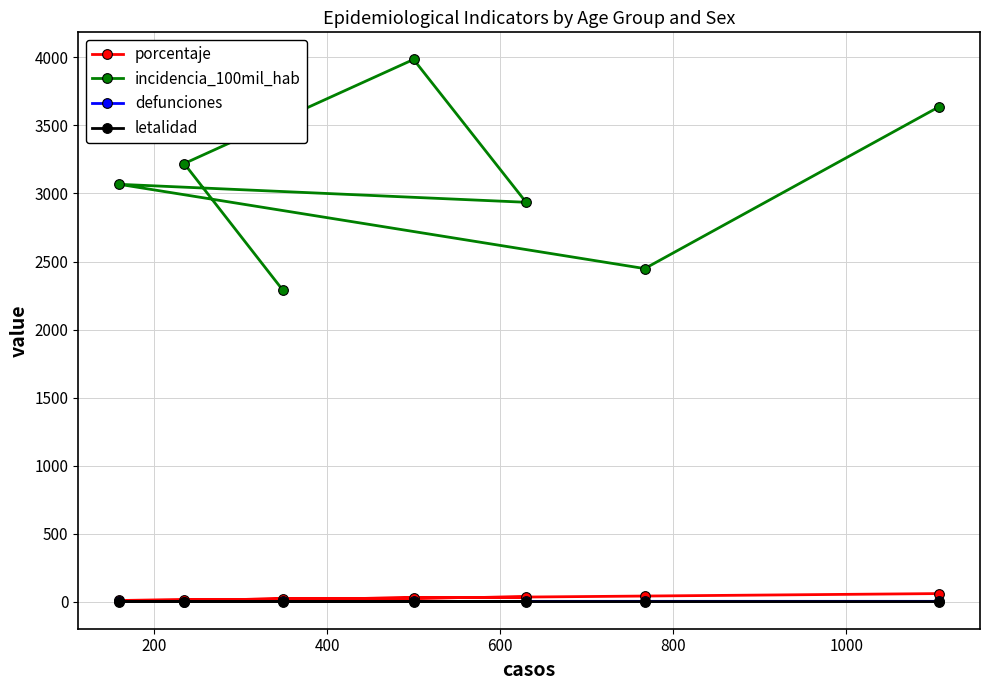

Does the chart have visible grid lines?

Yes